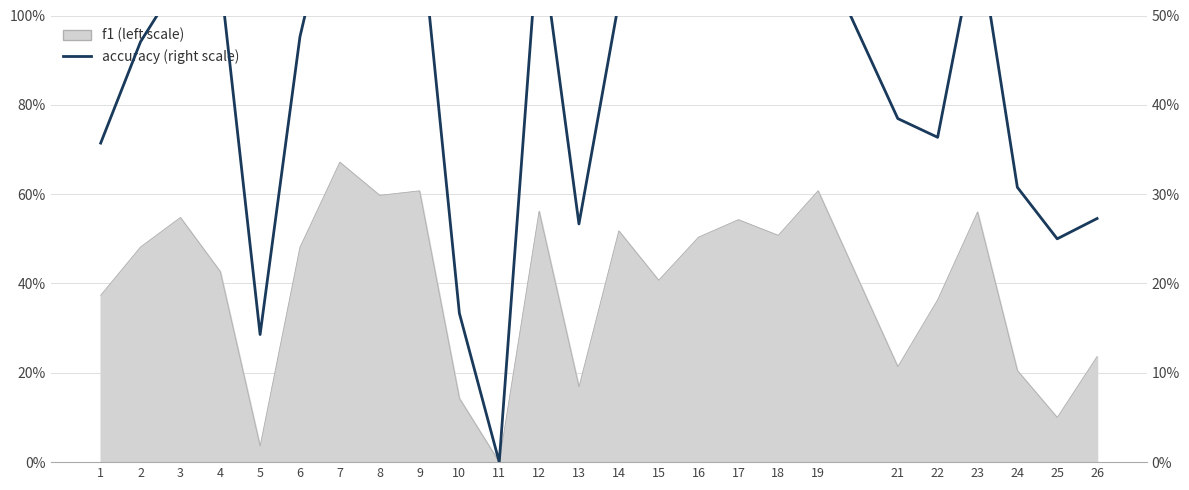

What is the sum of the values at 16 and 12?

1.1